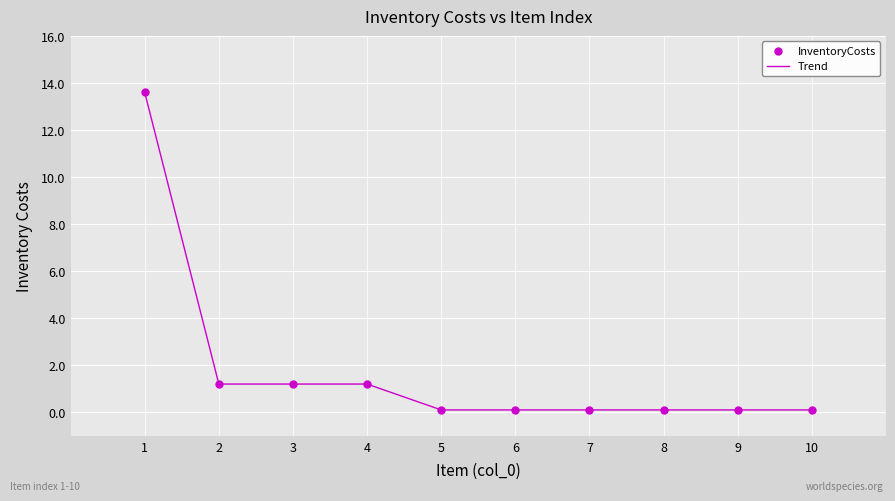

What is the greatest value displayed?

13.6